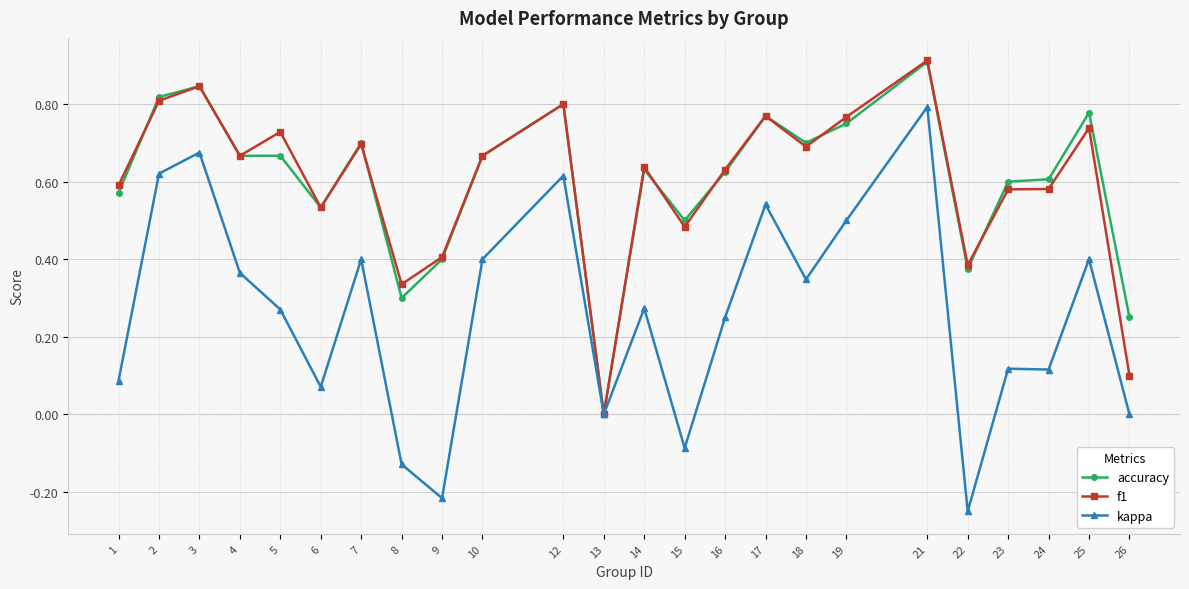

At which label does kappa first exceed 0?

1